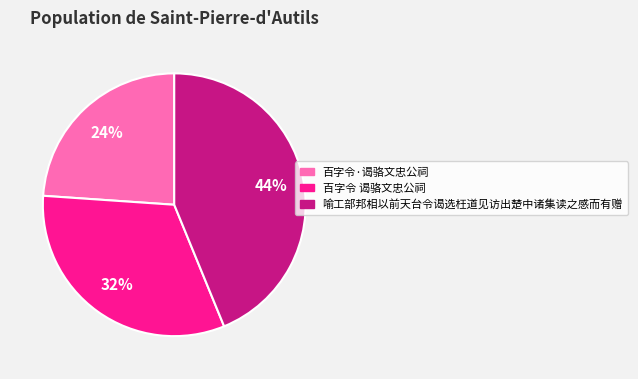

Is it true that 喻工部邦相以前天台令谒选枉道见访出楚中诸集读之感而有赠 is 44% of the pie?

True